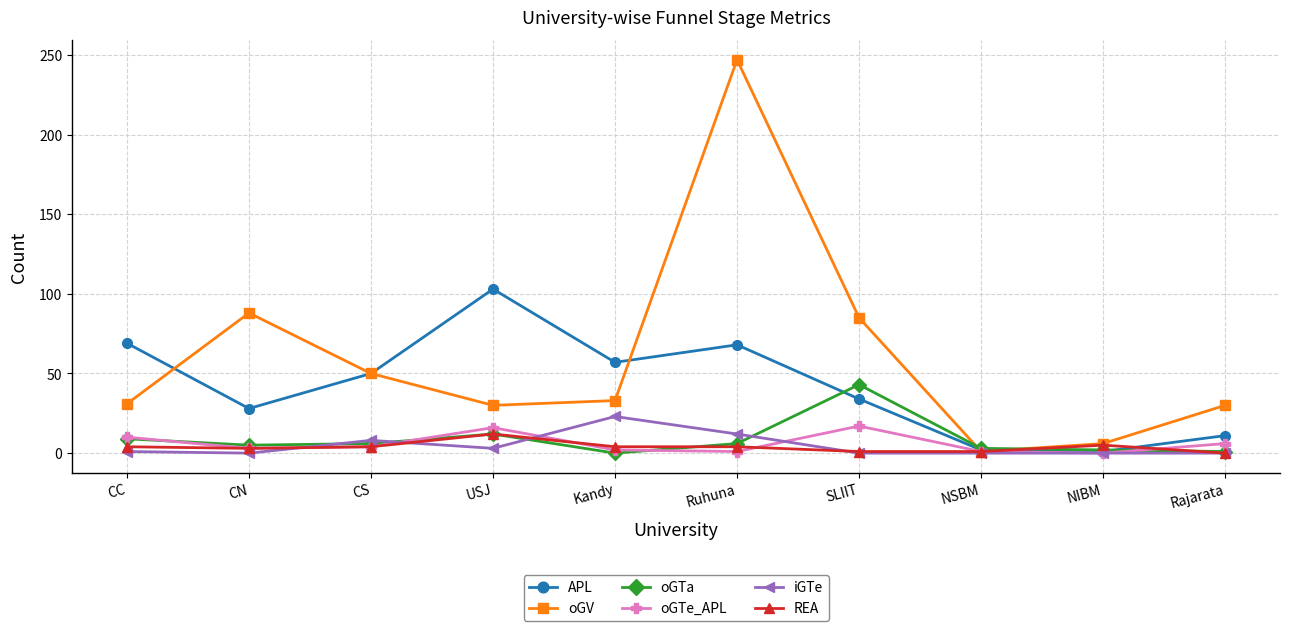

How many values in the oGTa series are below 6?

5